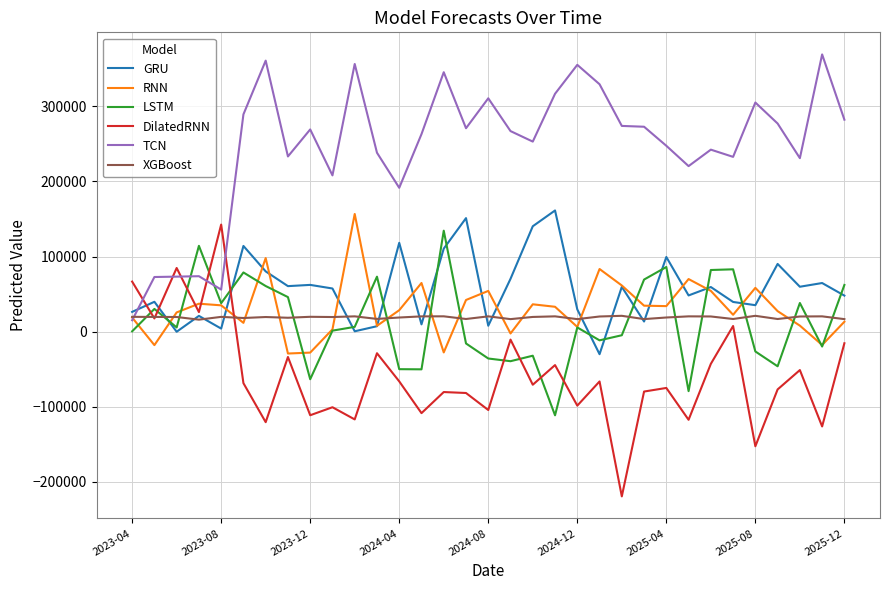

What is the sum of all LSTM values?

427587.9